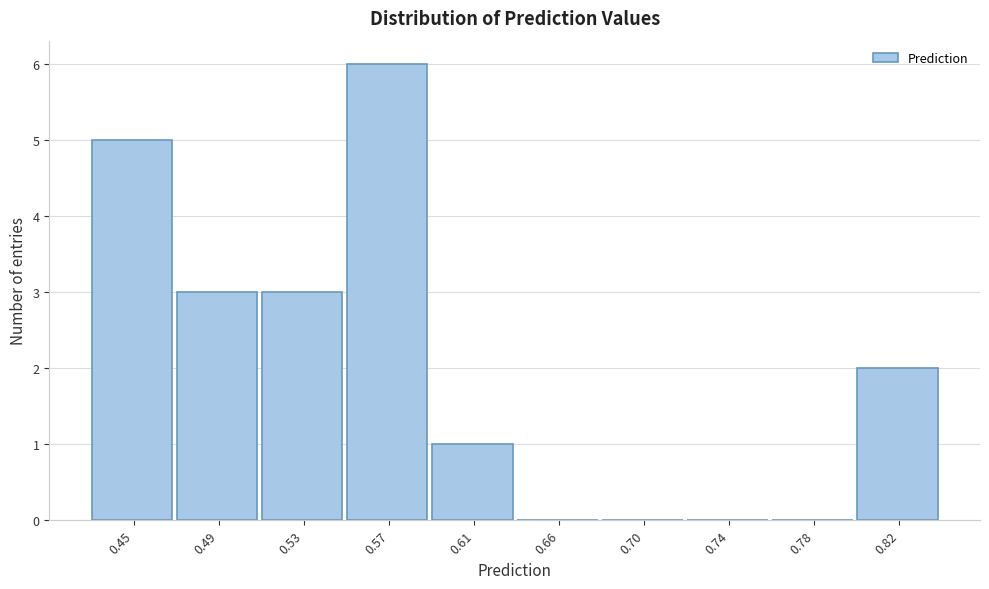

Reading left to right, list all the values displayed in this chart.

0.45=5	0.49=3	0.53=3	0.57=6	0.61=1	0.66=0	0.70=0	0.74=0	0.78=0	0.82=2